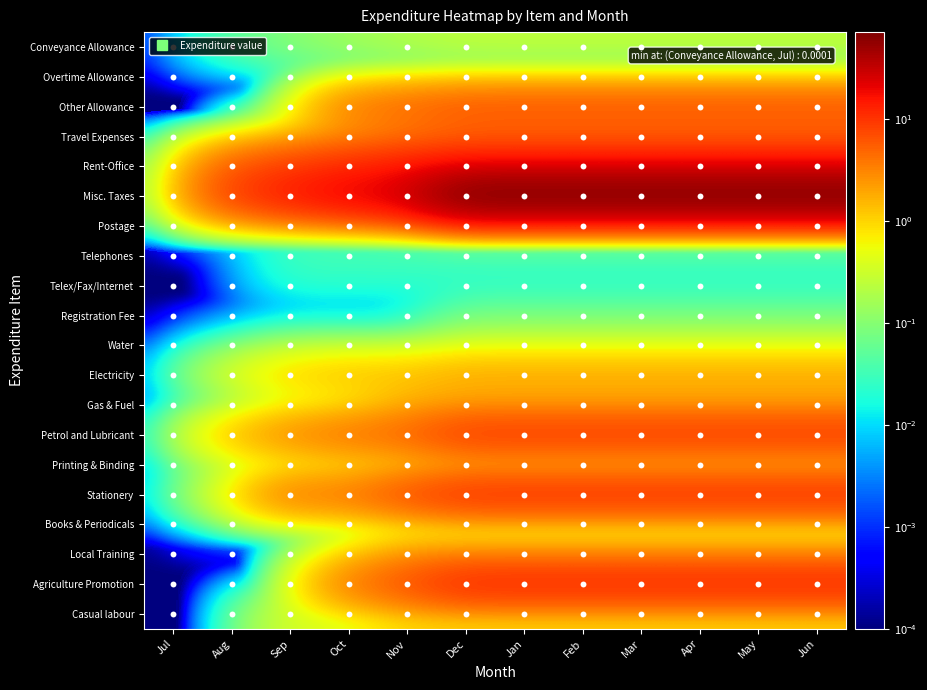

List the series in order of their peak value, lowest first.

Overtime Allowance, Telex/Fax/Internet, Books & Periodicals, Telephones, Registration Fee, Postage, Conveyance Allowance, Water, Printing & Binding, Casual labour, Gas & Fuel, Electricity, Local Training, Travel Expenses, Other Allowance, Petrol and Lubricant, Stationery, Agriculture Promotion, Rent-Office, Misc. Taxes